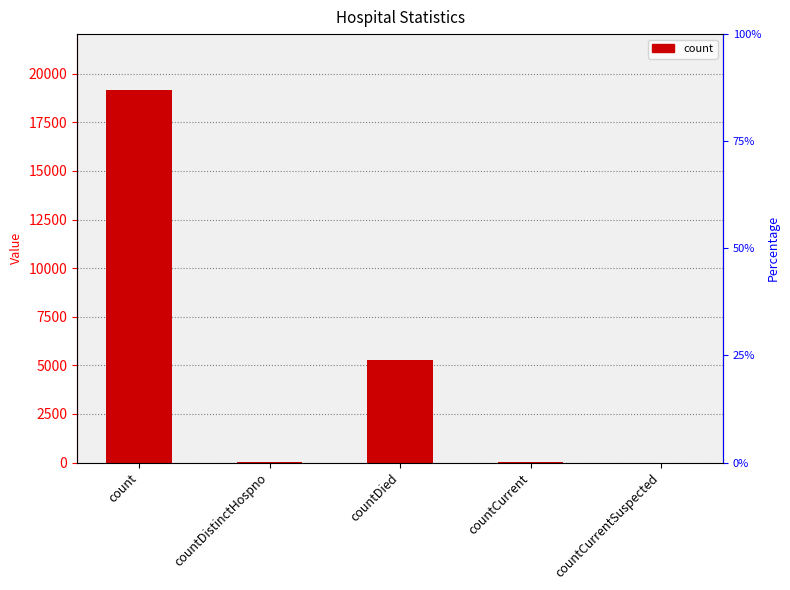

What is the average value?

4906